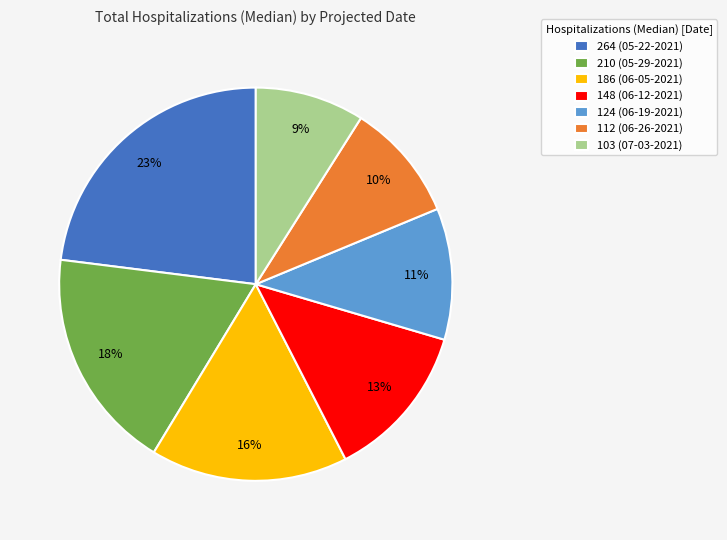

Combined, do 210 (05-29-2021) and 103 (07-03-2021) account for over 50%?

No